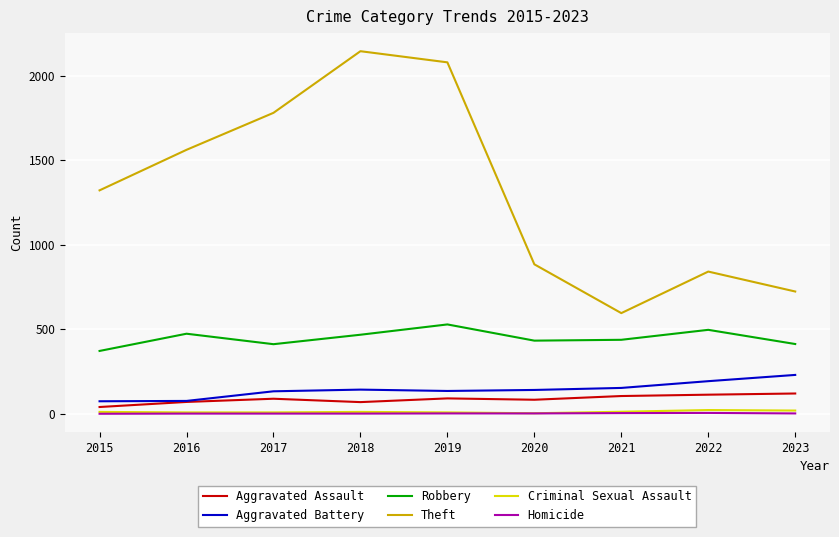

What is the average value of the Aggravated Battery series?

142